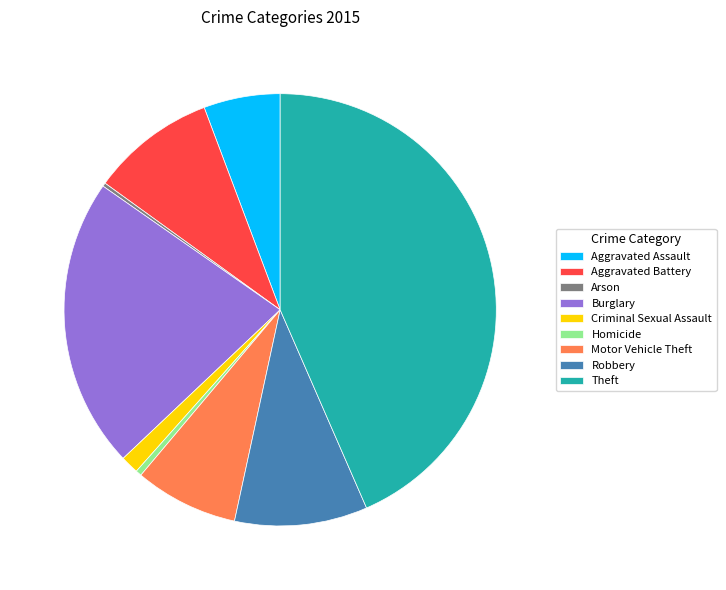

Is the sum of Homicide and Robbery greater than half?

No